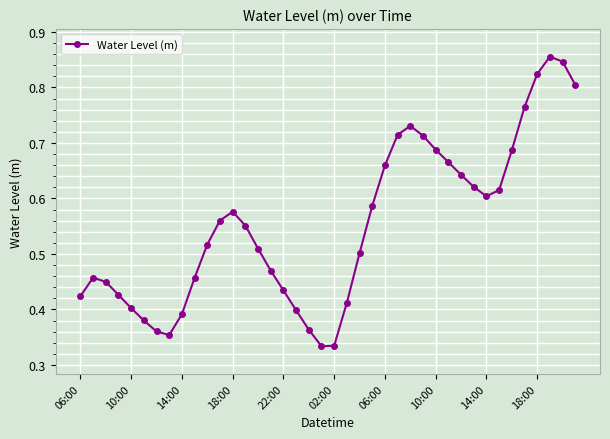

Count the values in the range 0 to 1.

40